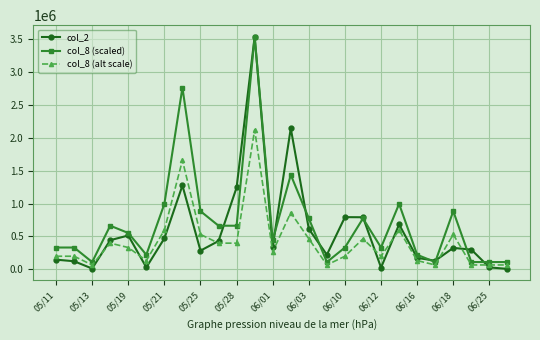

How many lines are shown in the chart?

3